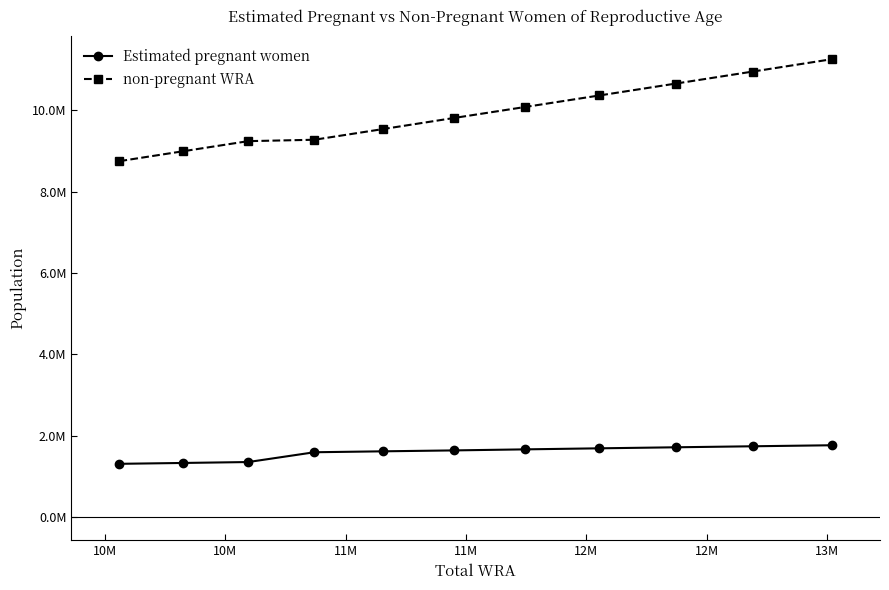

What are all the series names shown in the legend?

Estimated pregnant women, non-pregnant WRA